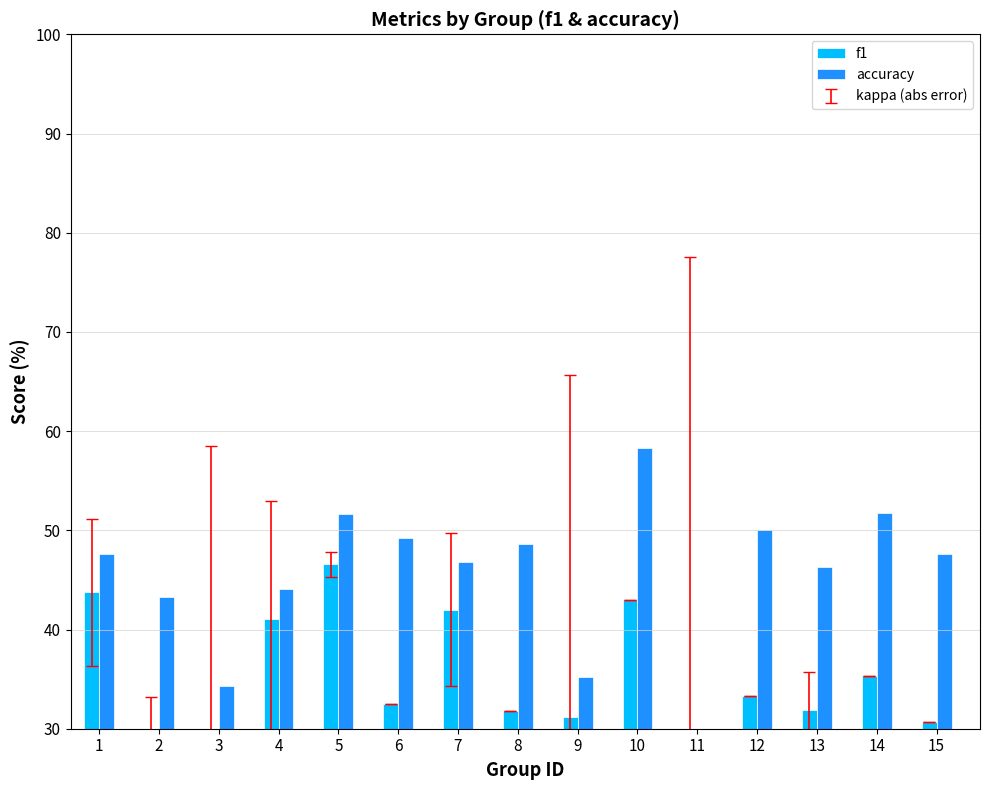

True or false: f1 has a value of 27.7 at 2.

True